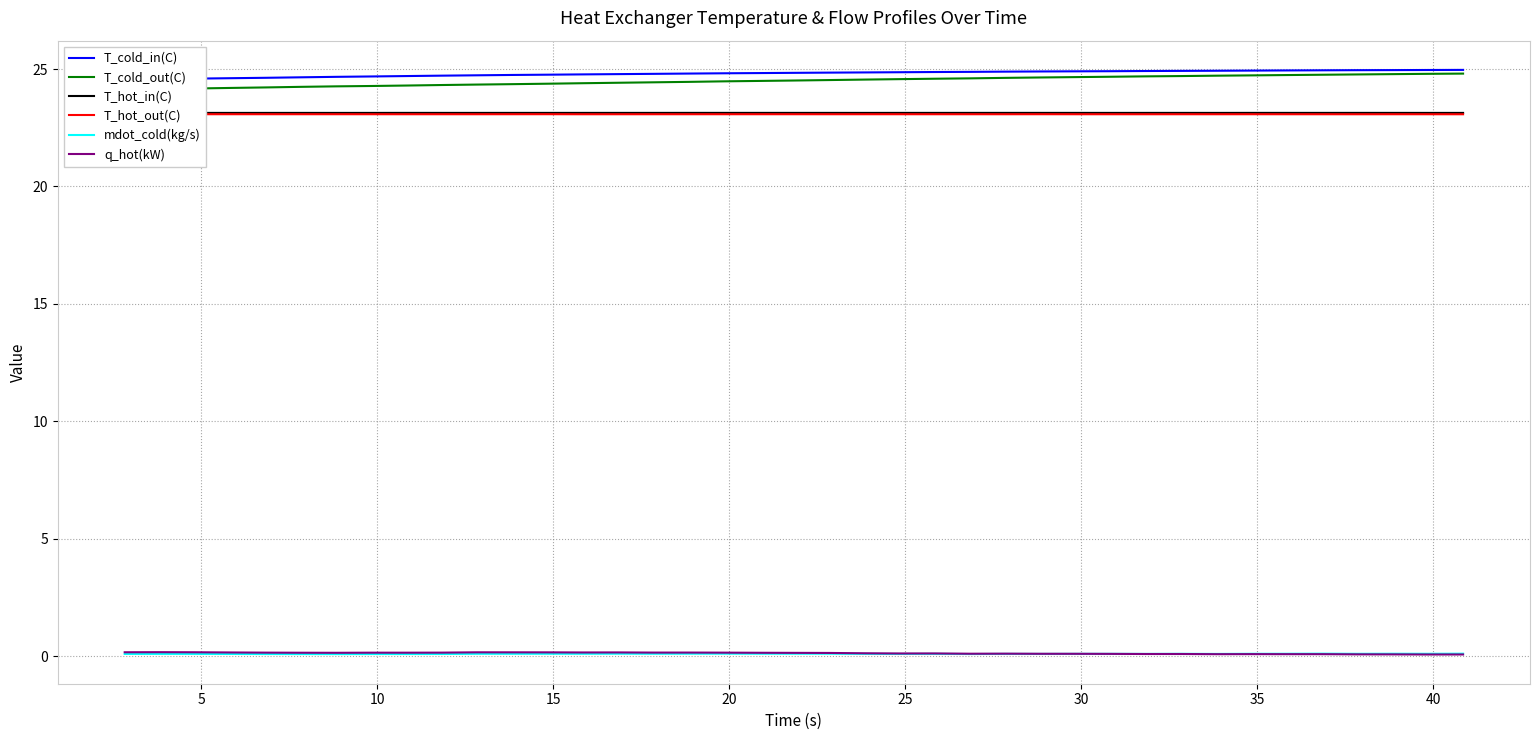

How many interior local peaks does the T_hot_in(C) series have?

10